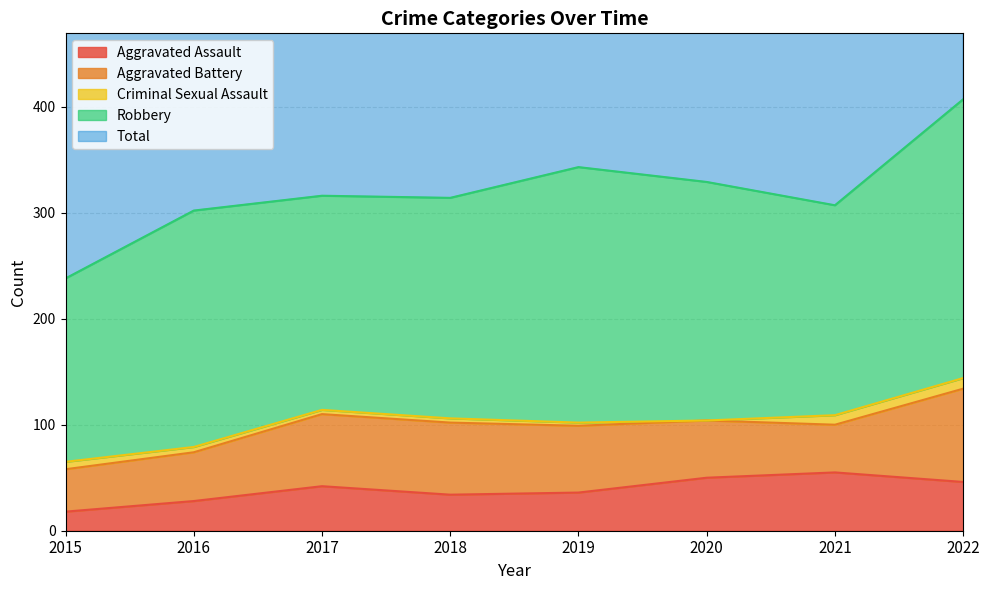

What are all the series names shown in the legend?

Aggravated Assault, Aggravated Battery, Criminal Sexual Assault, Robbery, Total